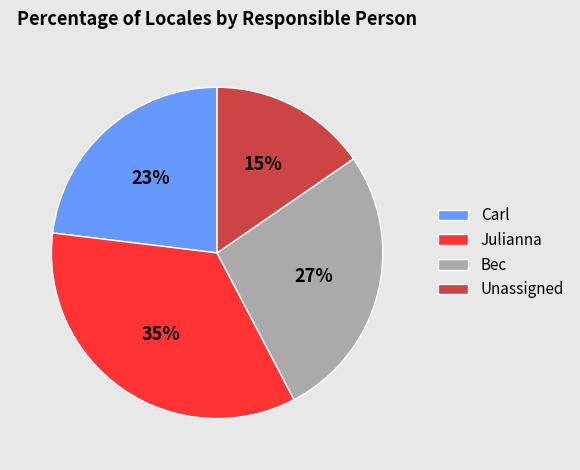

True or false: Carl accounts for 23% of the total.

True